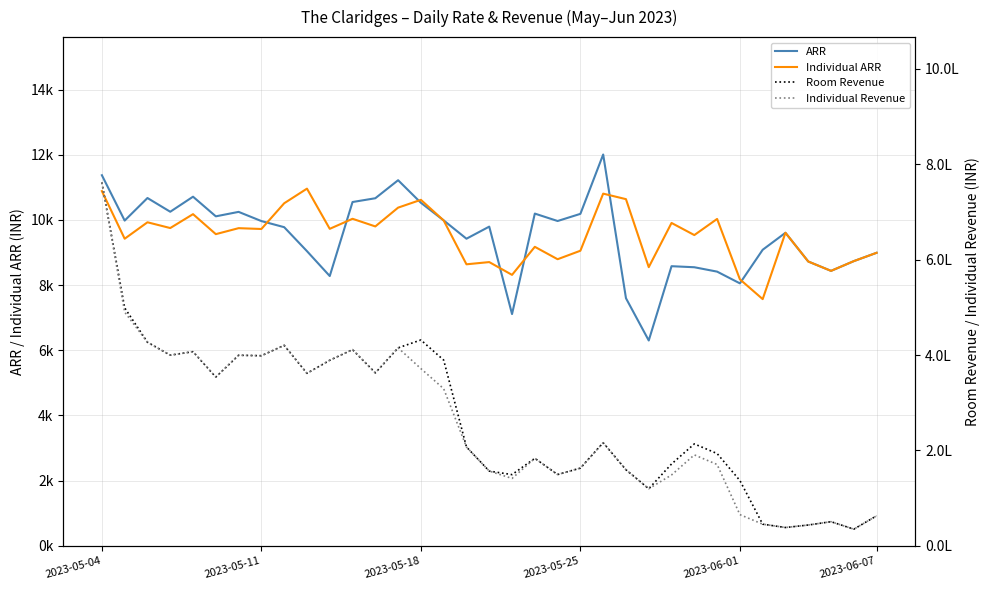

Is it true that Room Revenue equals 79577.2 at 32?

False